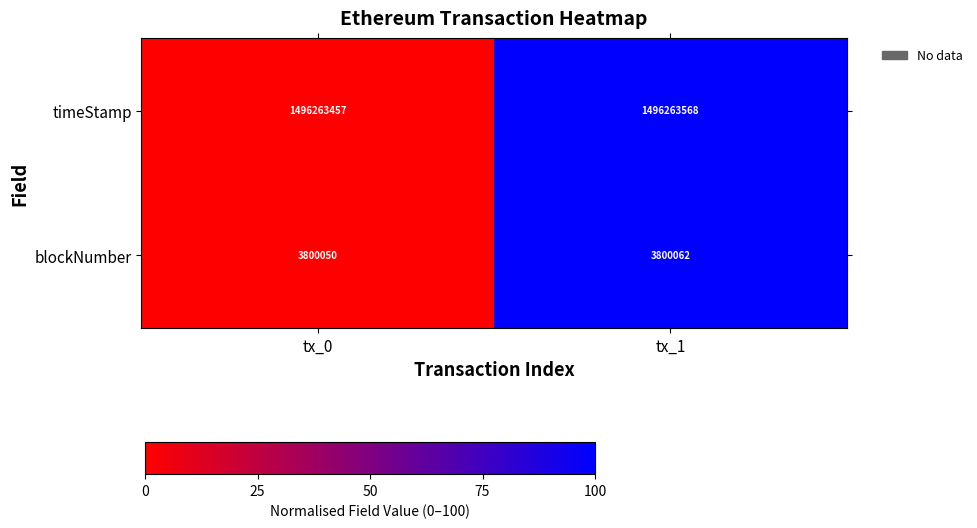

What is the maximum value shown in the chart?

1496263568